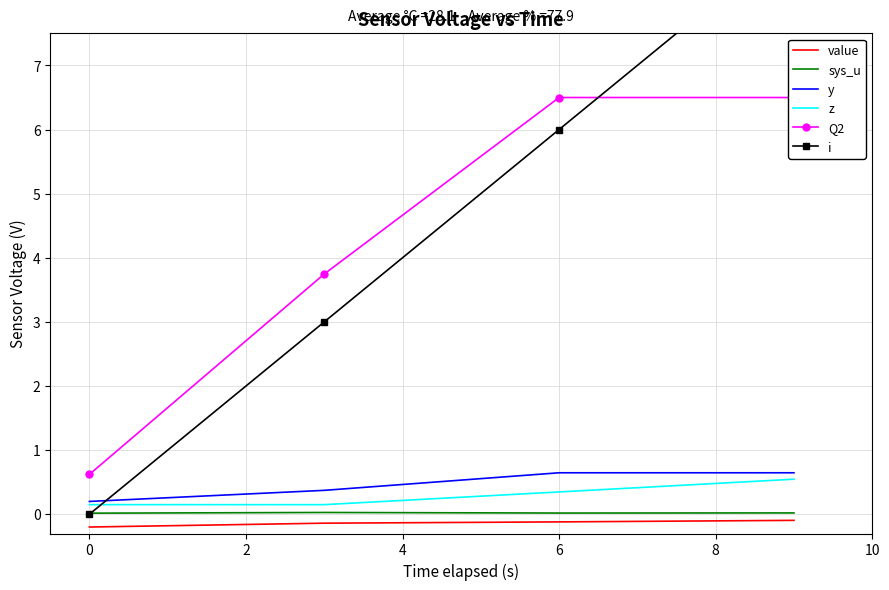

How many series are shown in this chart?

6